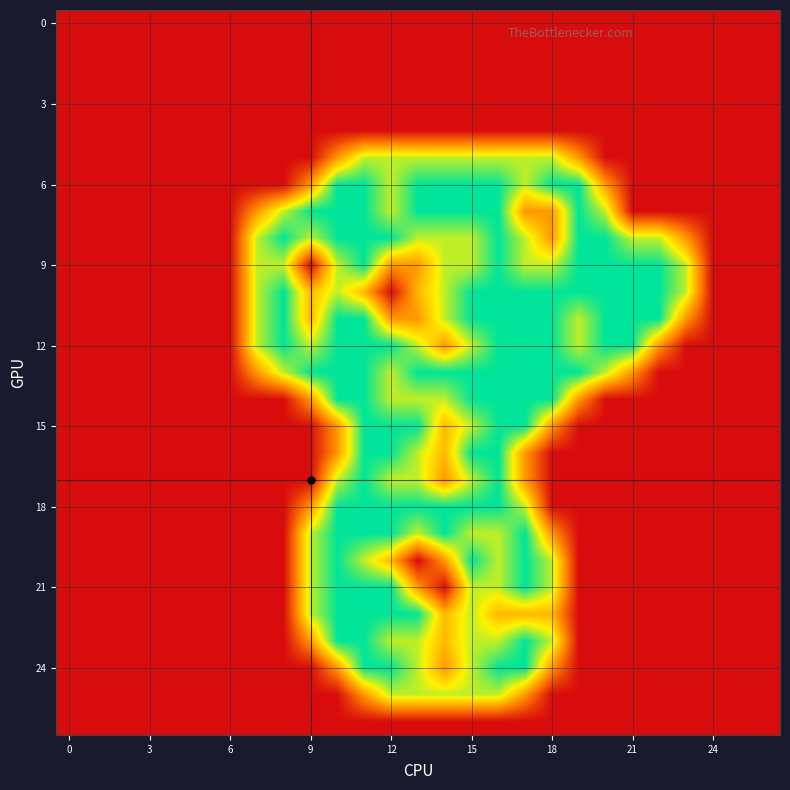

What is the greatest value displayed?

2.0